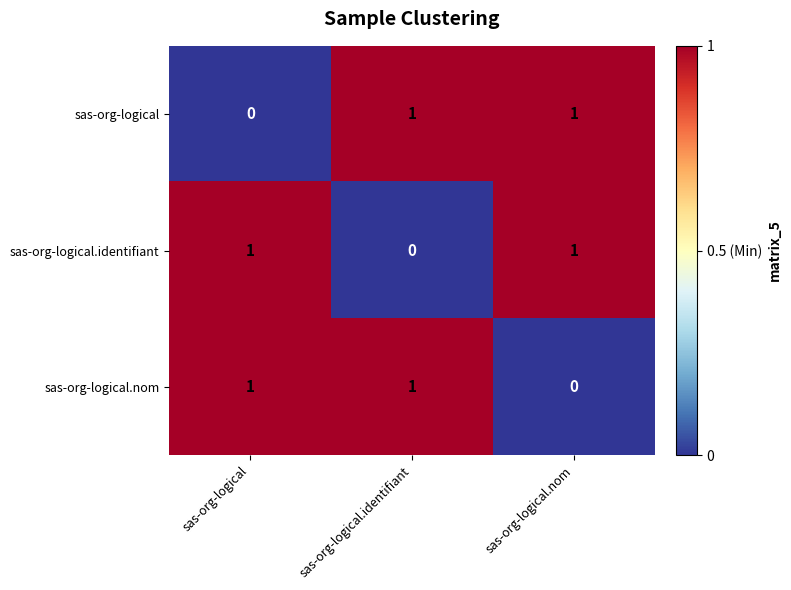

How many sas-org-logical values are between 0 and 1?

3